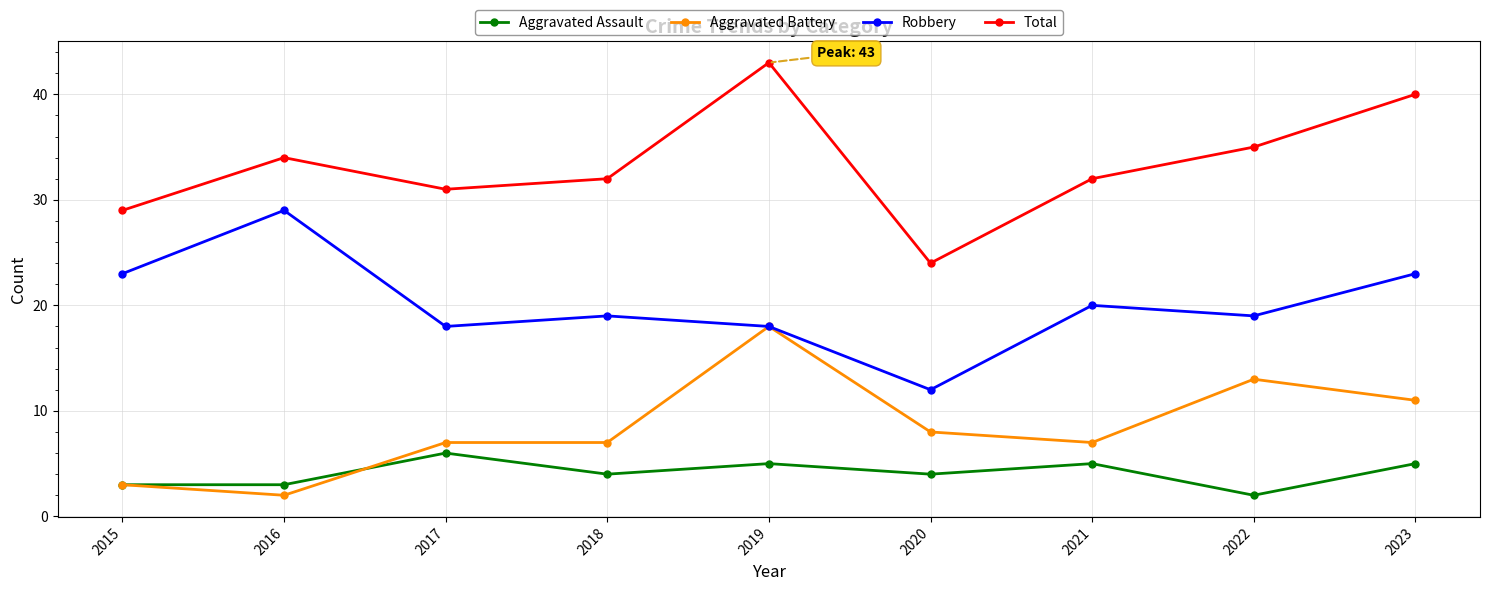

At which label does Total reach its peak?

2019